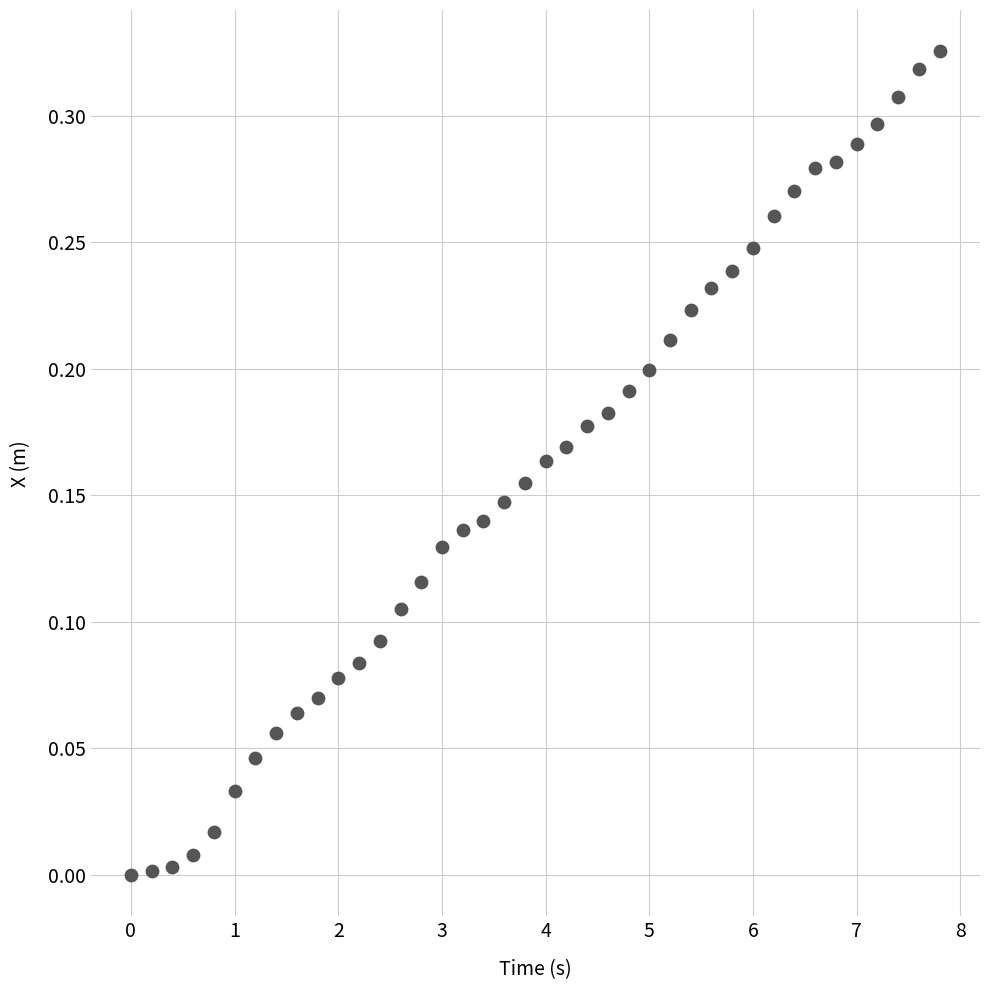

What is the range of X values (max minus min)?

7.8